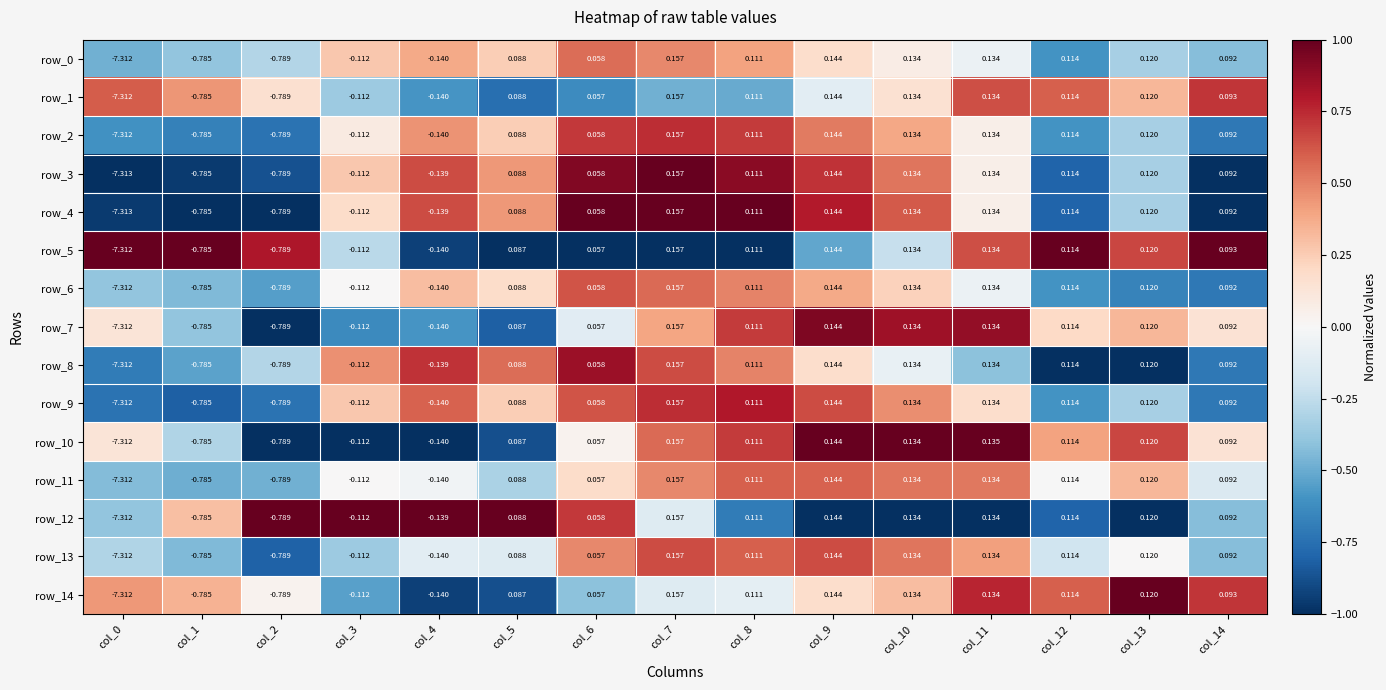

Is the value of row_10 at col_3 greater than the value of row_5 at col_10?

No